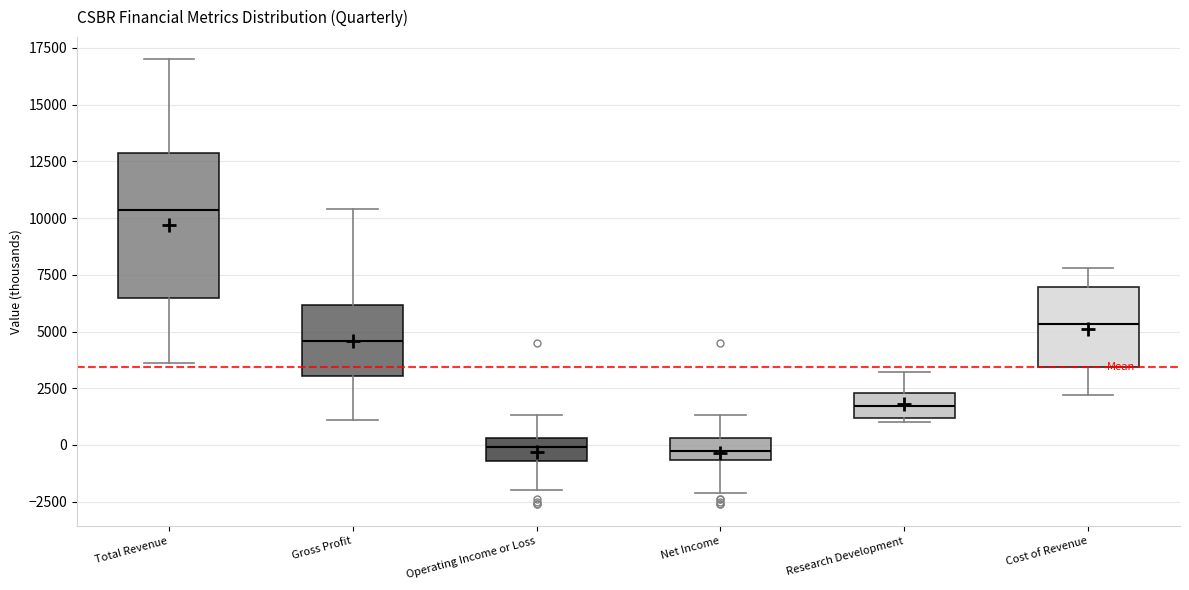

Which box is the tallest, from its lower edge to its upper edge?

Total Revenue